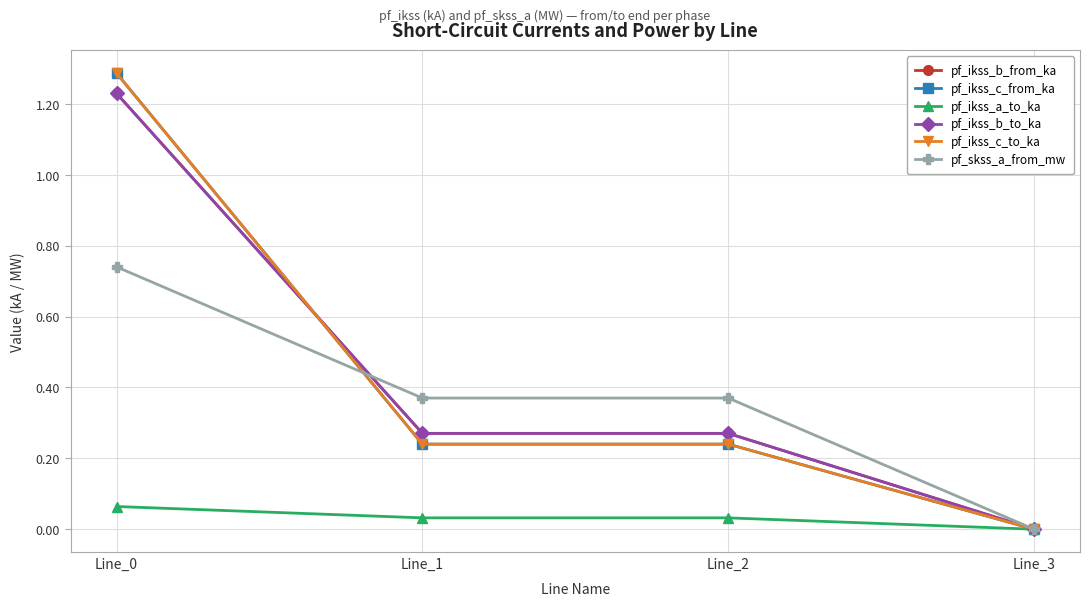

What is the difference between the highest and lowest values at Line_1?

0.3